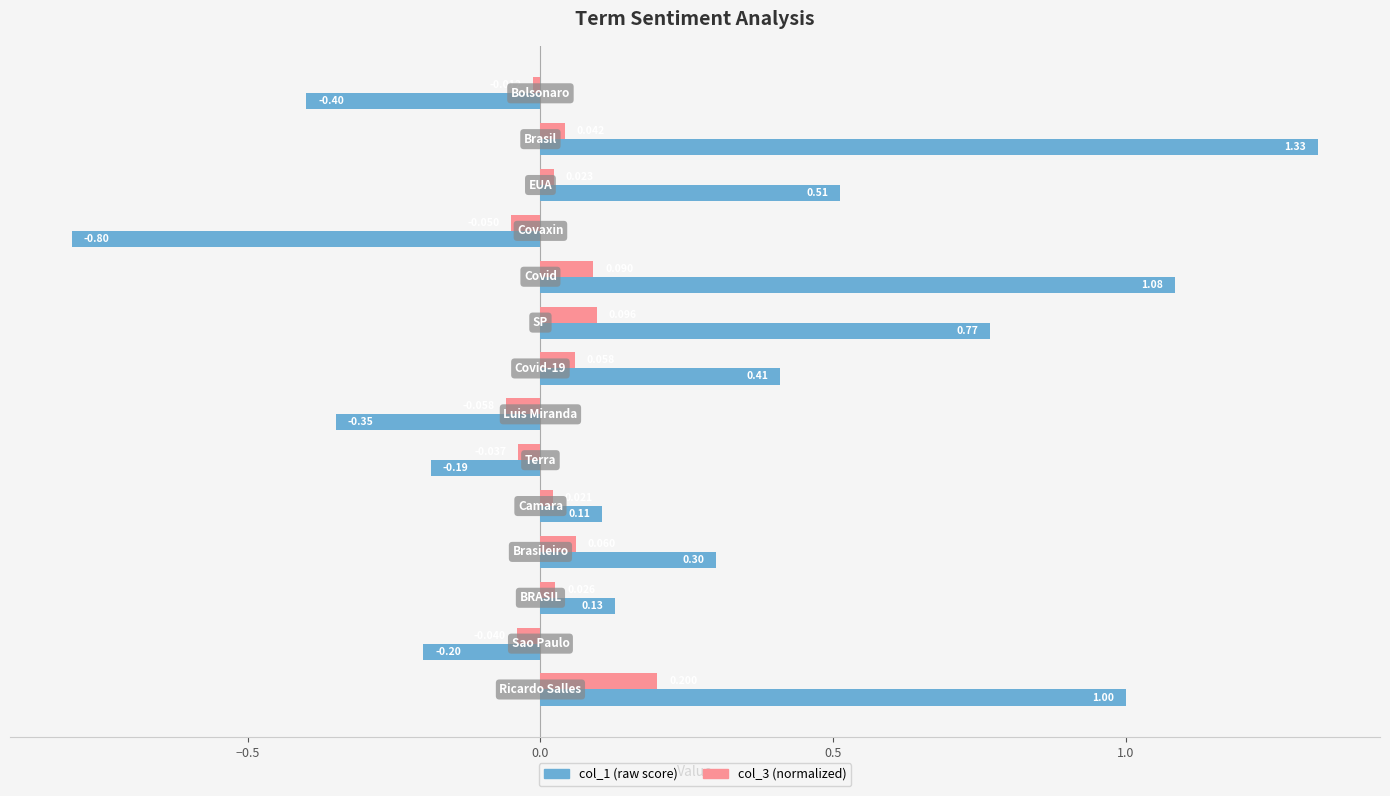

How many series are shown in this chart?

2